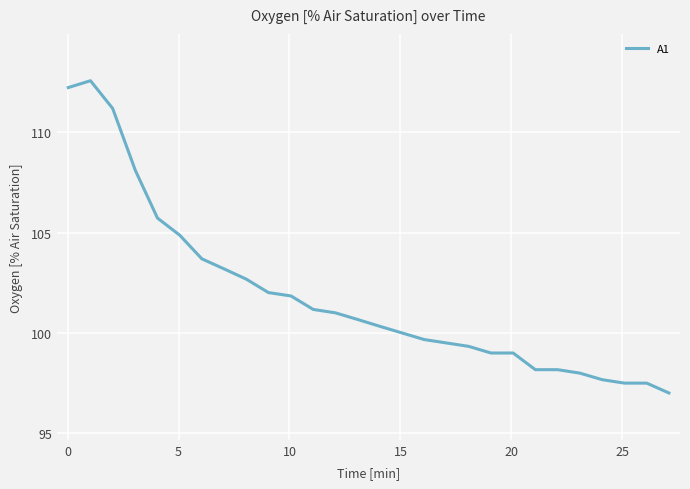

What is the smallest value displayed?

97.0